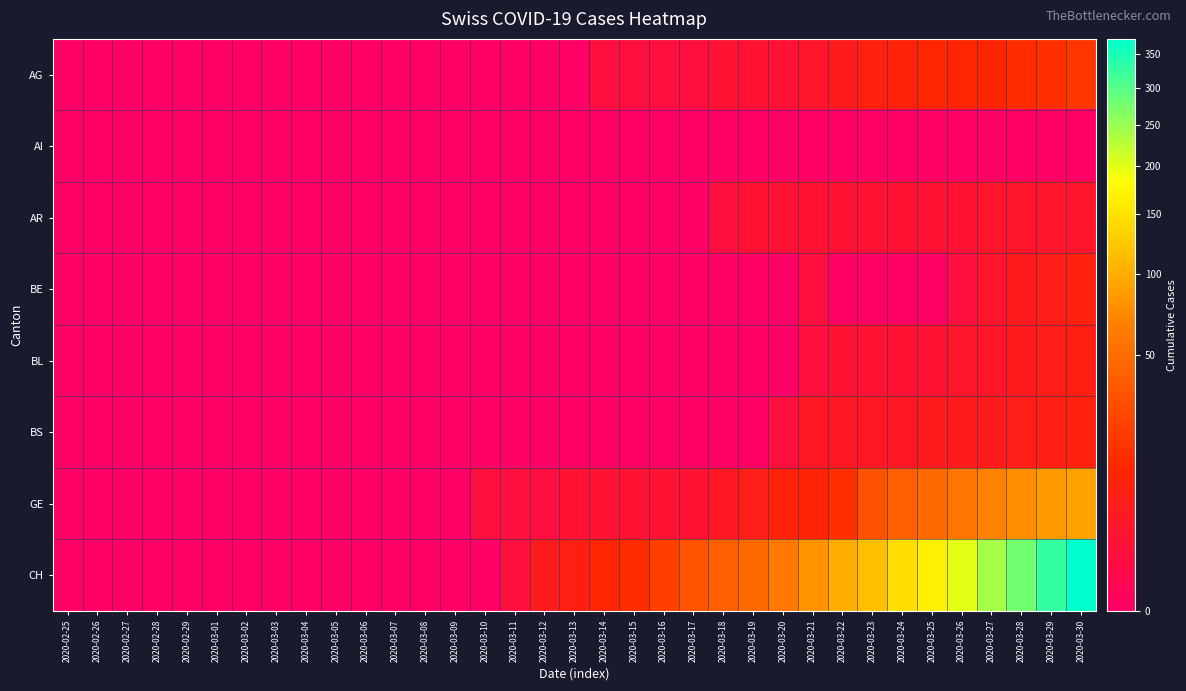

List the series in order of their peak value, highest first.

CH, GE, AG, BE, BS, BL, AR, AI